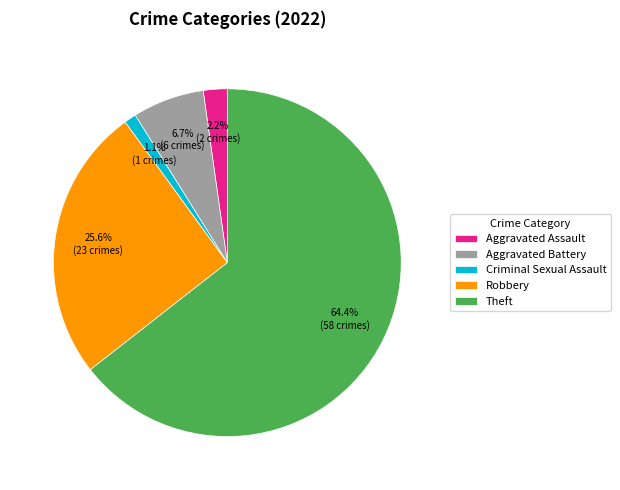

Which category has the biggest portion of the pie?

Theft